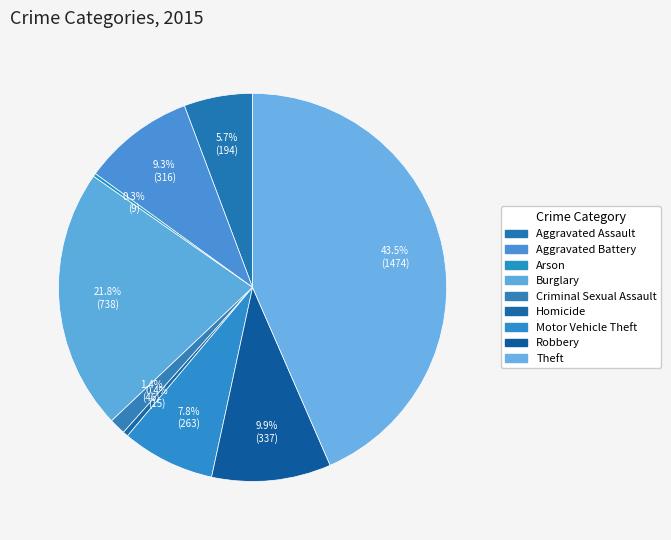

What is the change in value from Motor Vehicle Theft to Theft?

+1211